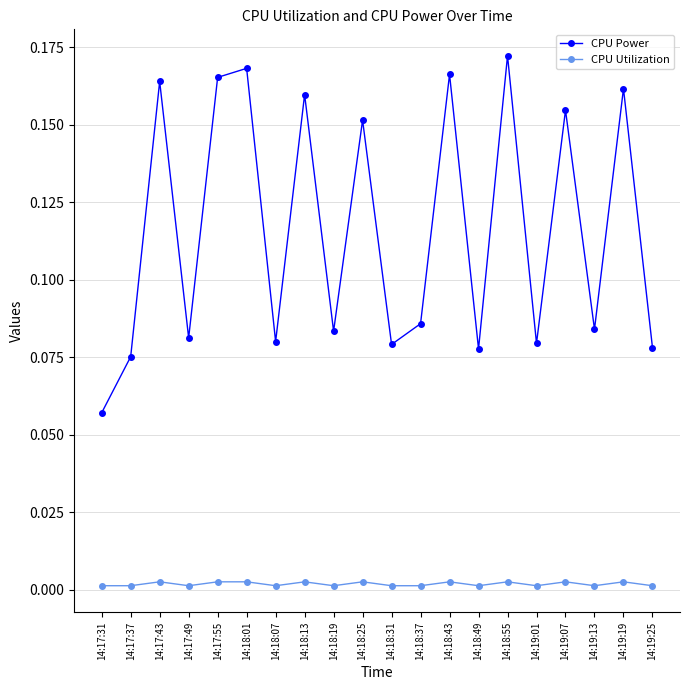

Which series has the largest range (max minus min)?

CPU Power